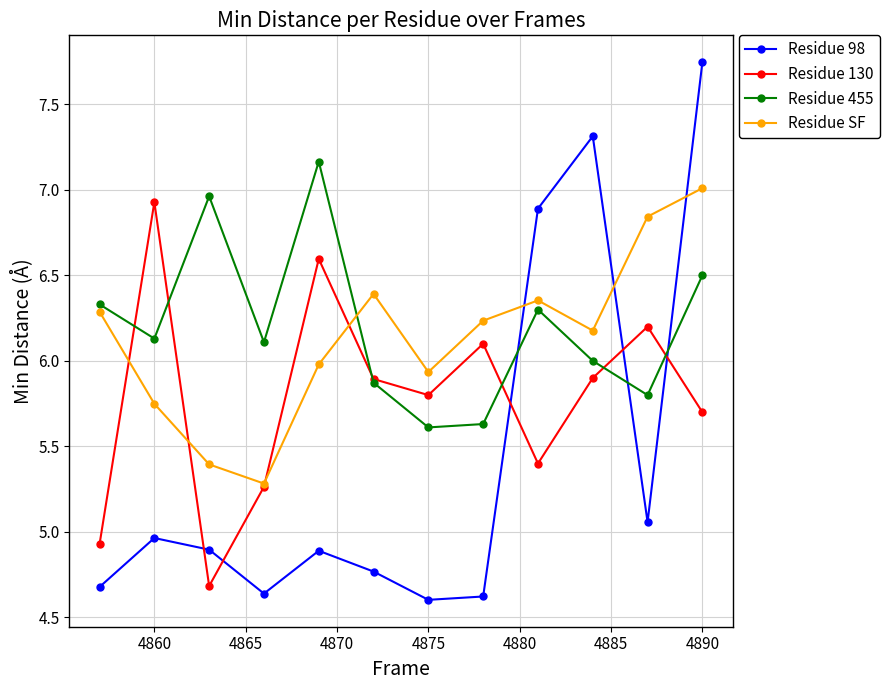

In Residue 130, how many points are lower than both neighbors (excluding endpoints)?

3